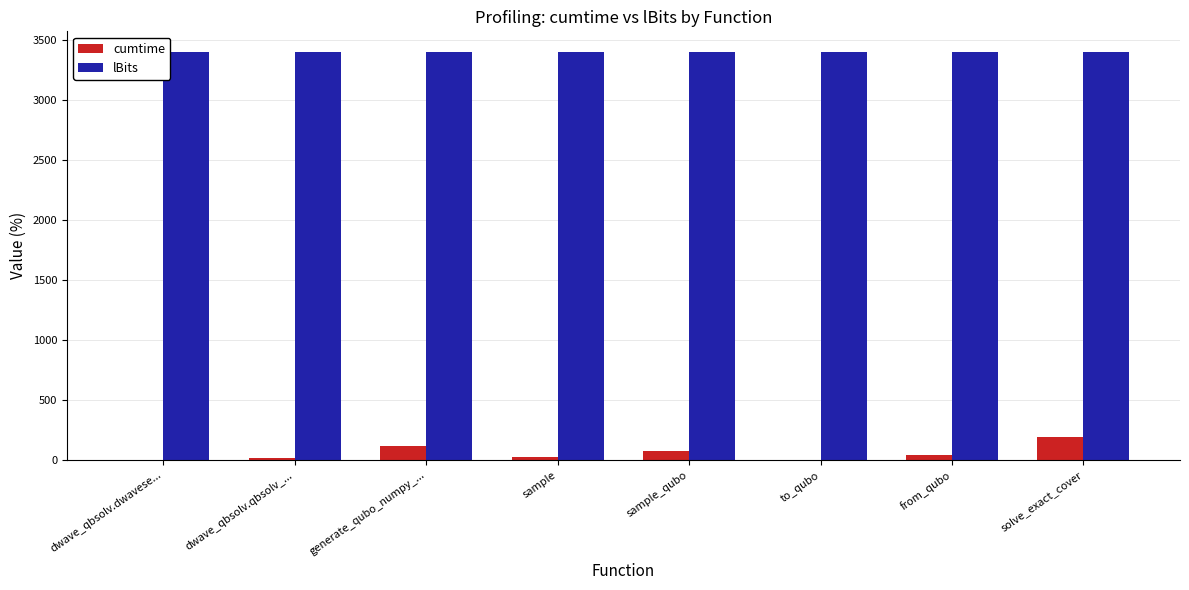

At which category is the sum across all series the highest?

solve_exact_cover